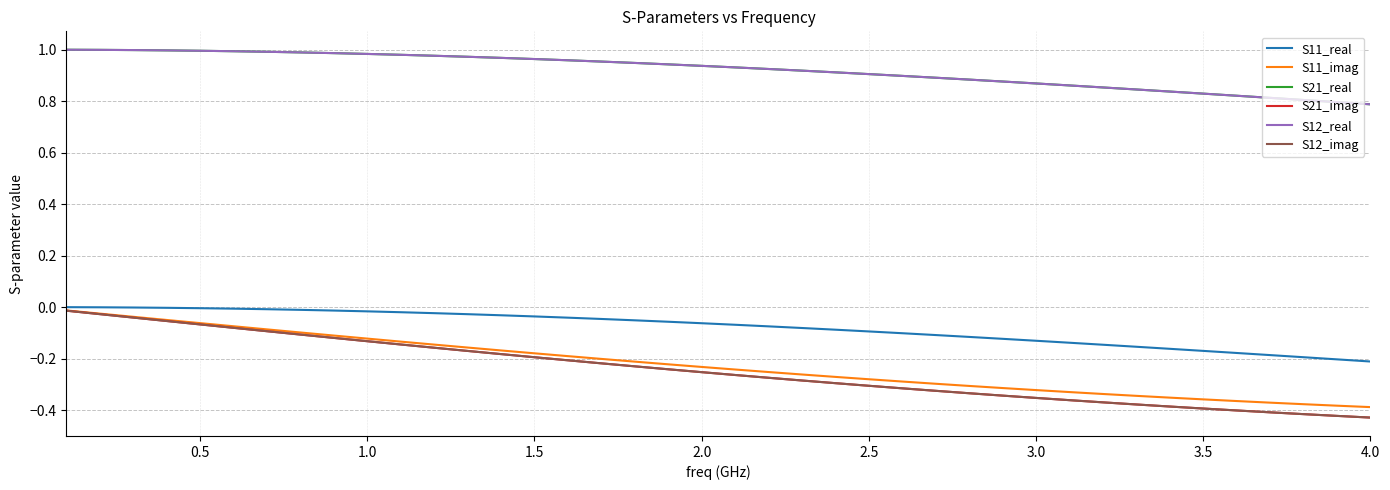

At how many categories does at least one series exceed 0?

40